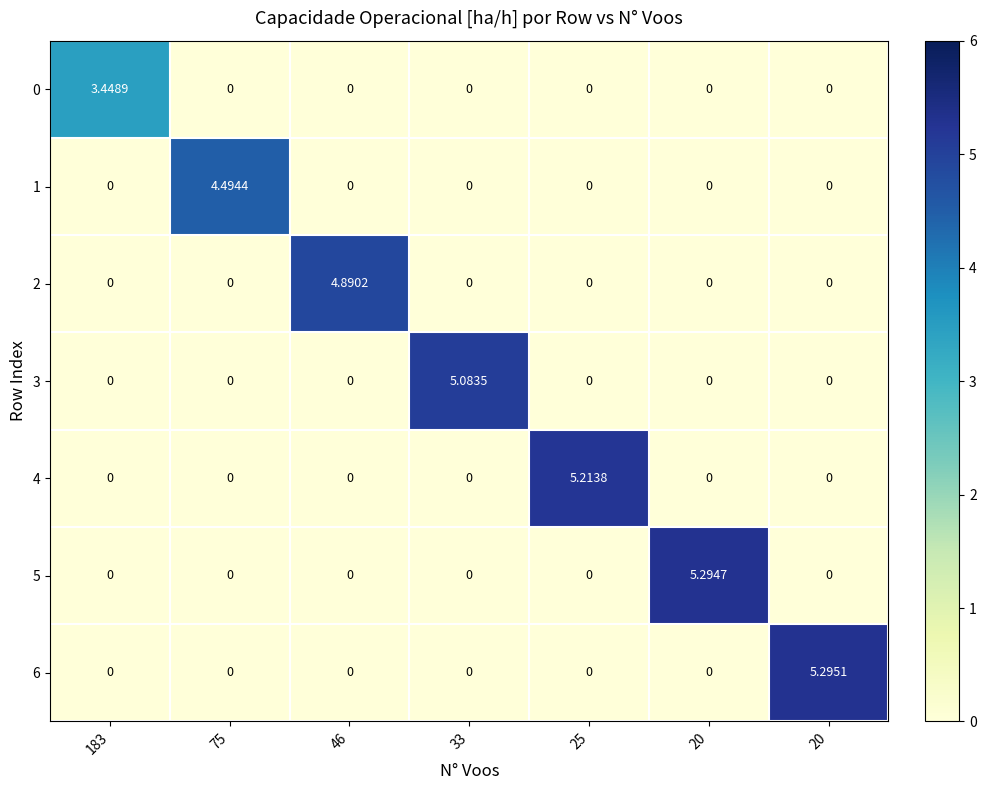

Between 46 and 20, which series saw the biggest shift?

5